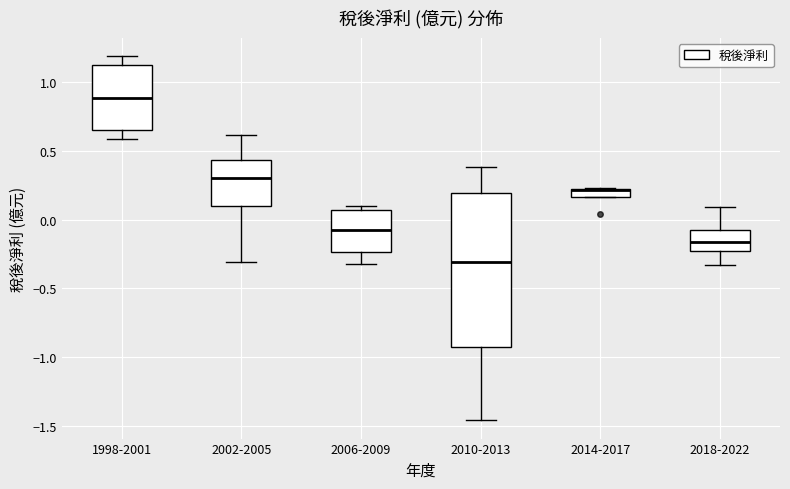

Which box is the tallest, from its lower edge to its upper edge?

2010-2013